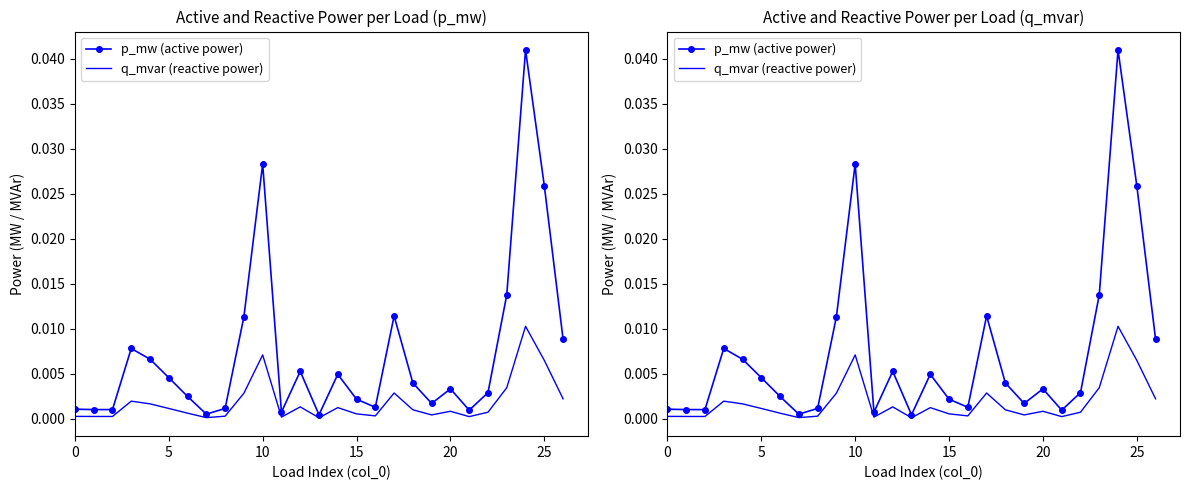

How many data points does each series have?

27